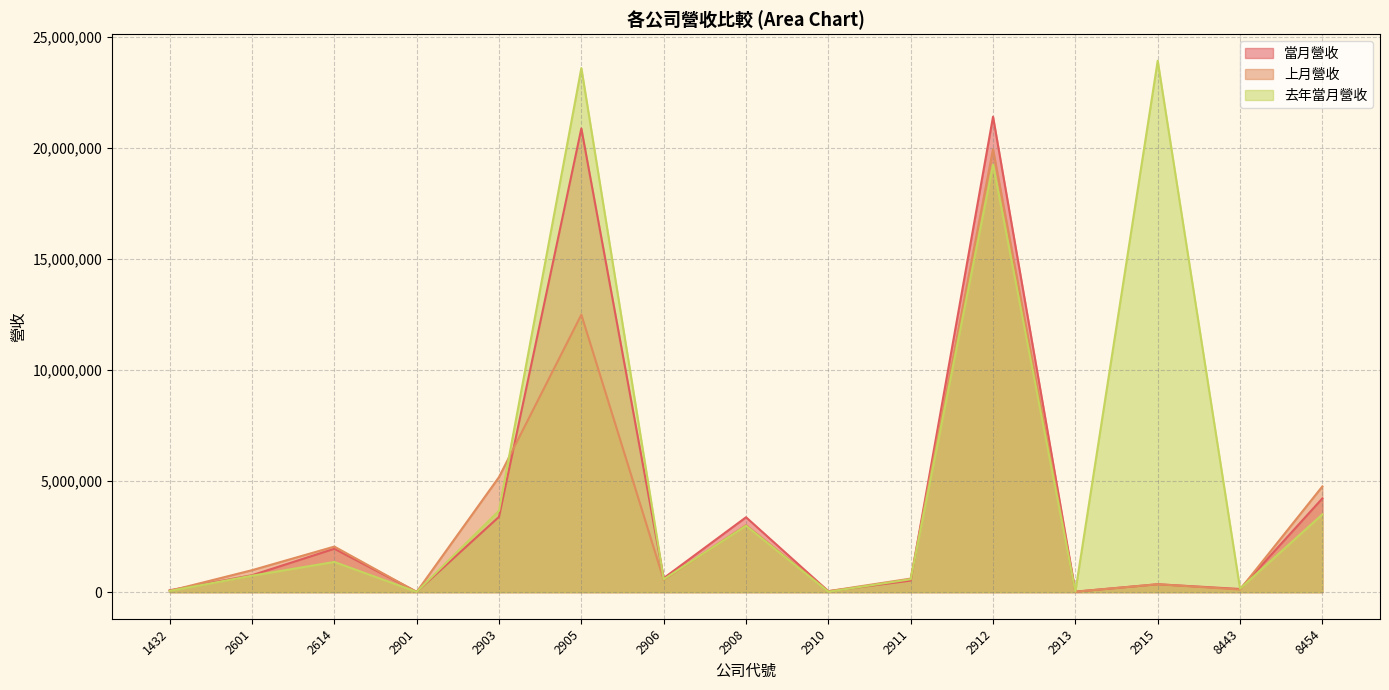

Does the chart have visible grid lines?

Yes